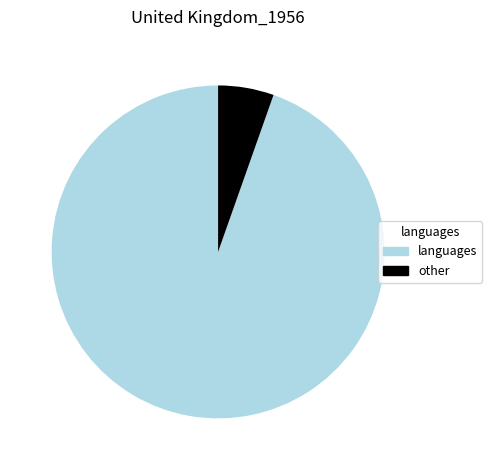

Which has a higher value, languages or other?

languages